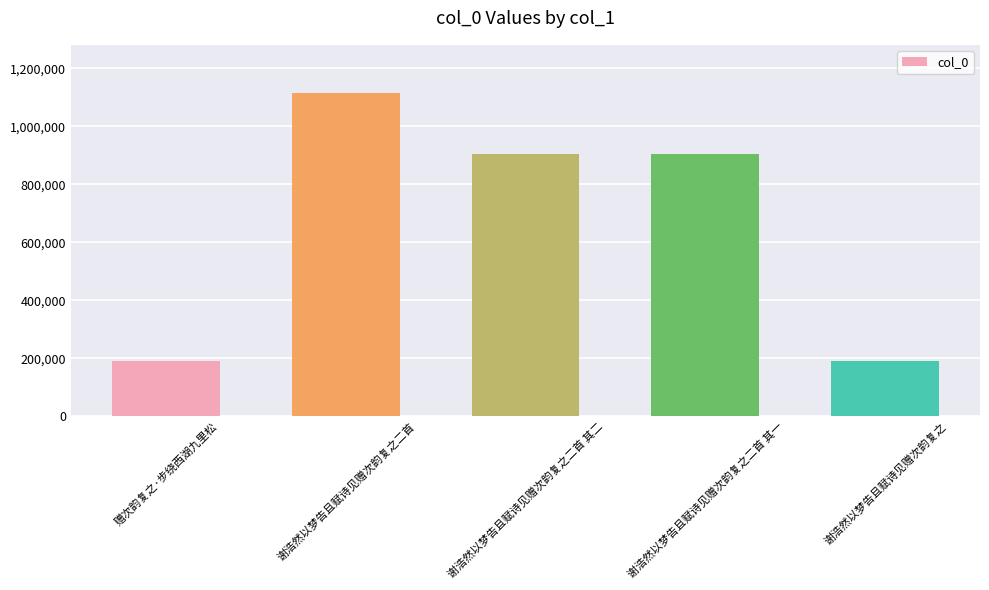

Which label corresponds to the largest value in the chart?

谢浩然以梦告且赋诗见赠次韵复之二首